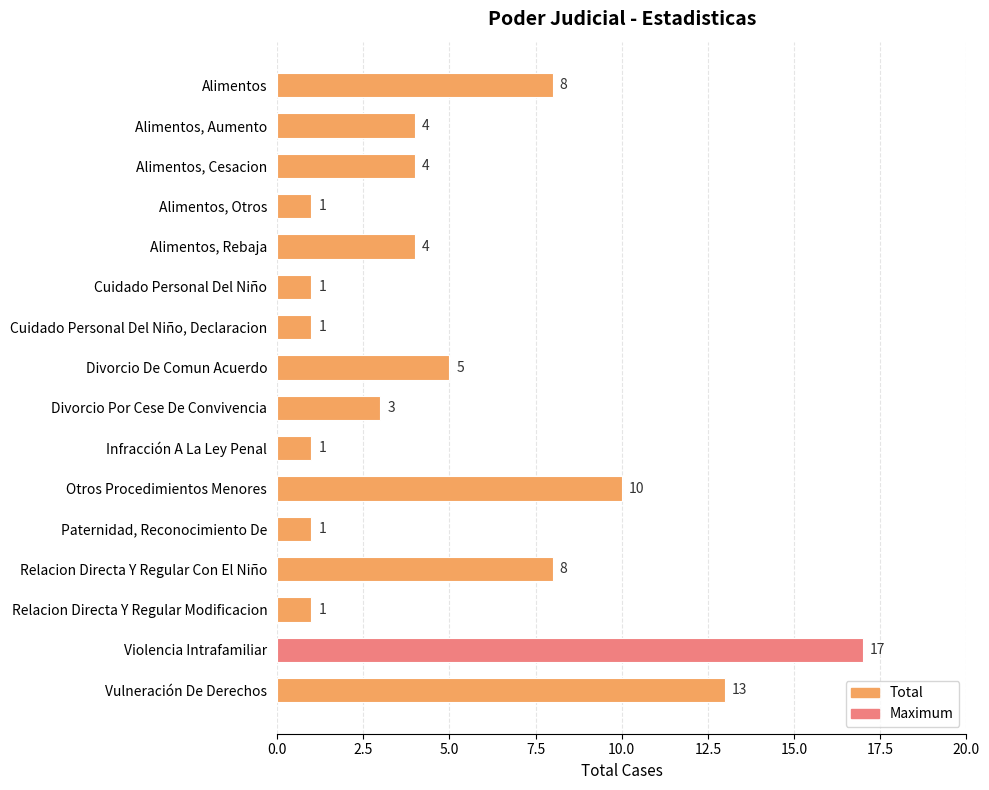

What is the greatest value displayed?

17